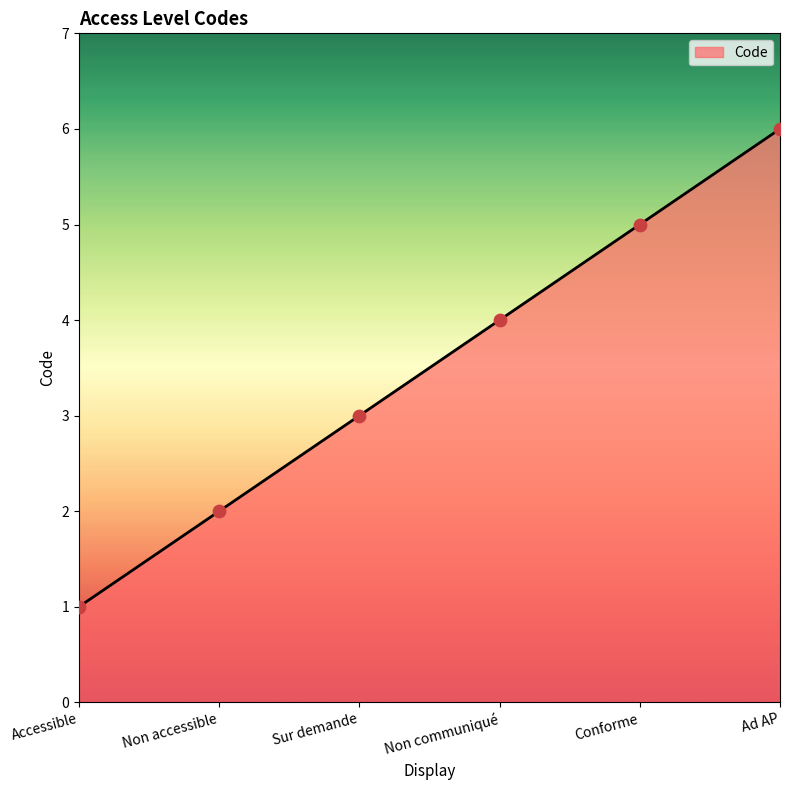

What is the change in value from Non accessible to Non communiqué?

+2